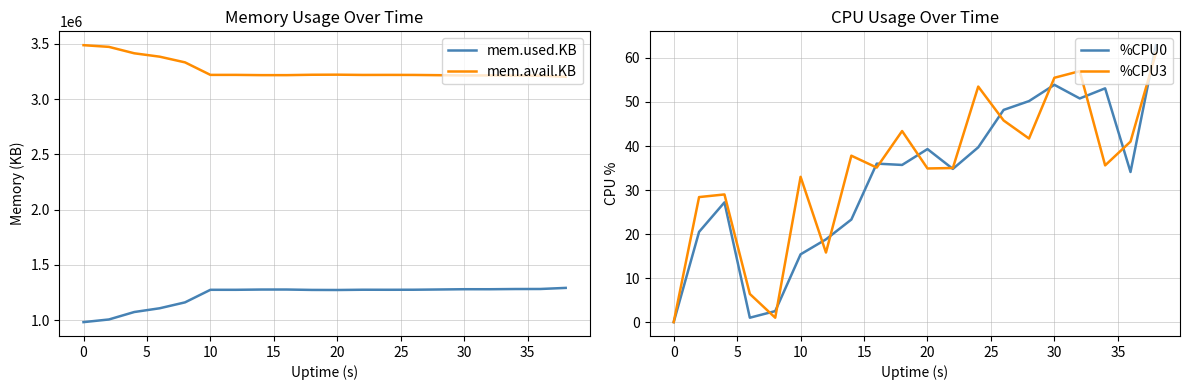

At how many categories does at least one series exceed 2938062?

20